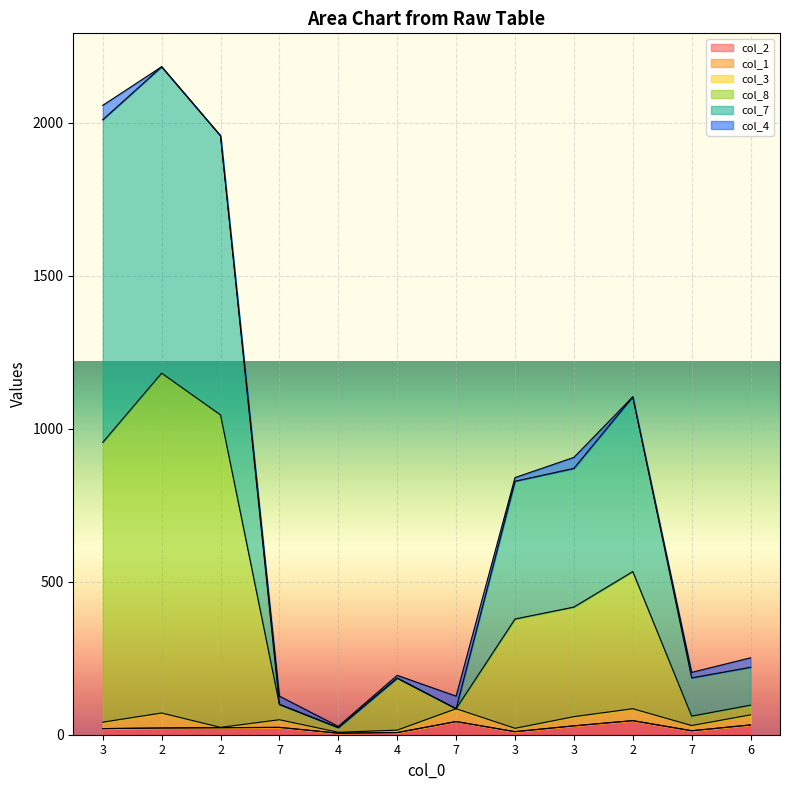

What is the difference between the maximum and second lowest values in the col_8 series?

1120.4